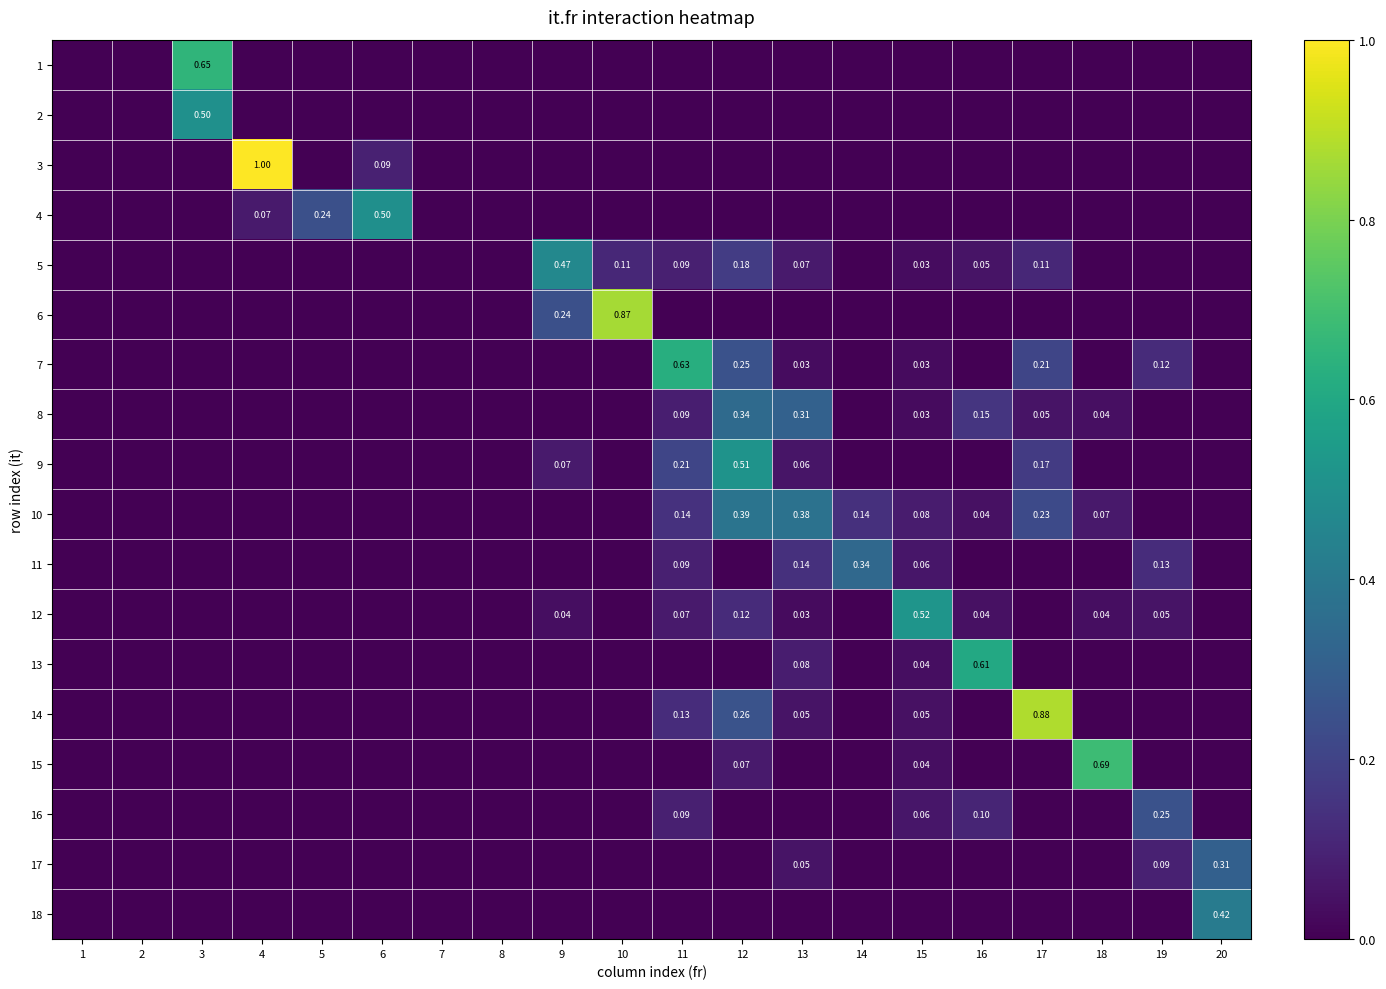

What is the difference between the second highest and minimum values in the 10 series?

0.4